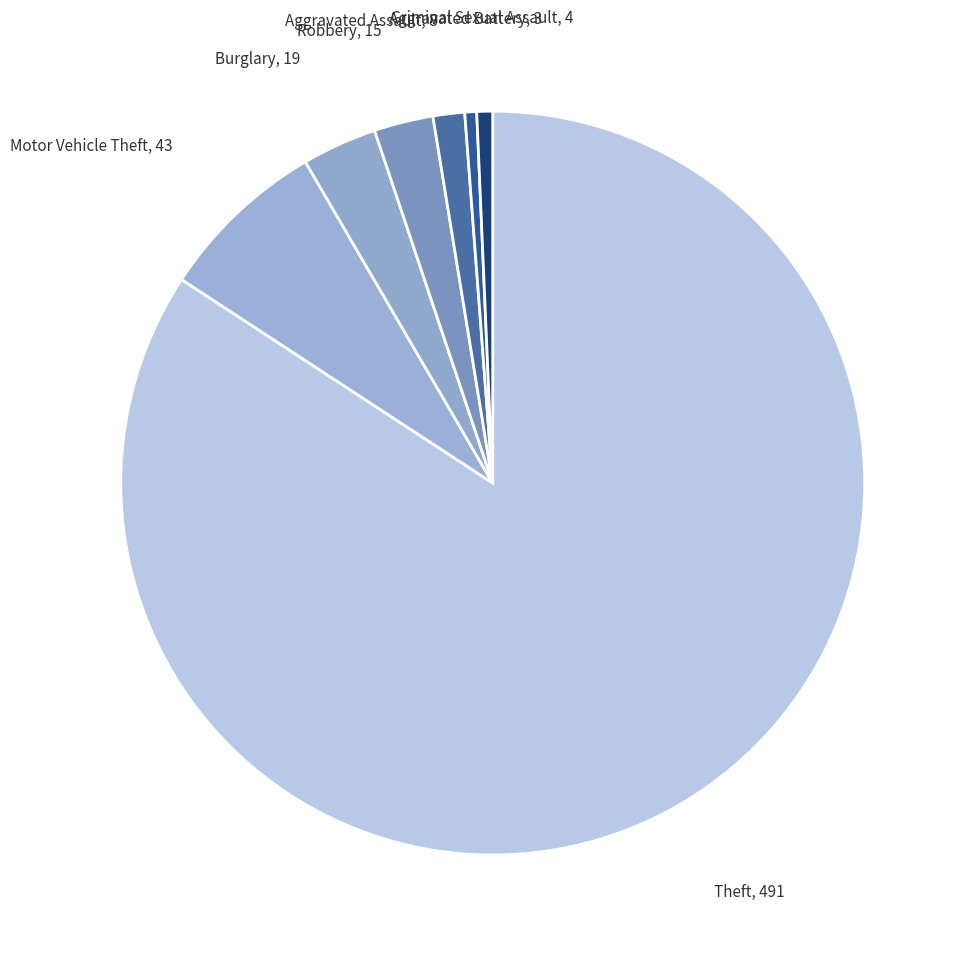

To the nearest percent, what is the difference between the largest and smallest slice percentages?

84%